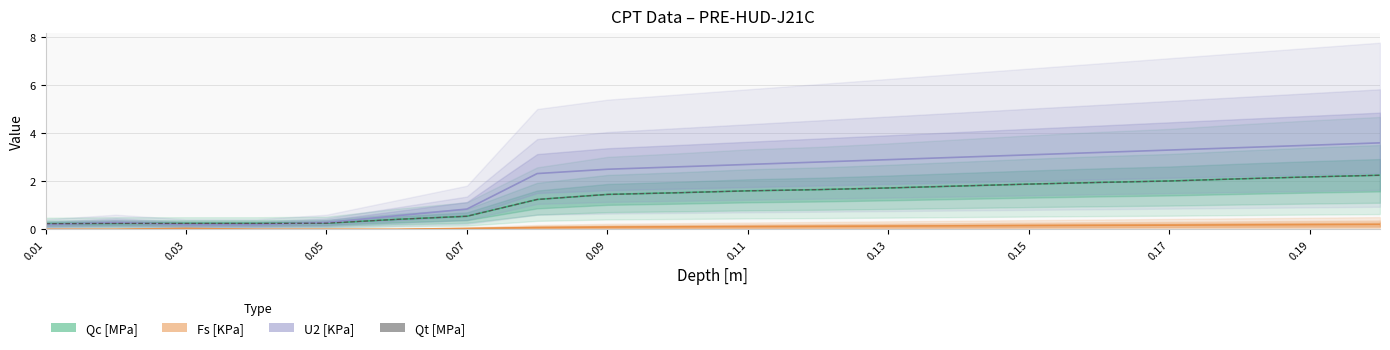

How many lines are shown in the chart?

4